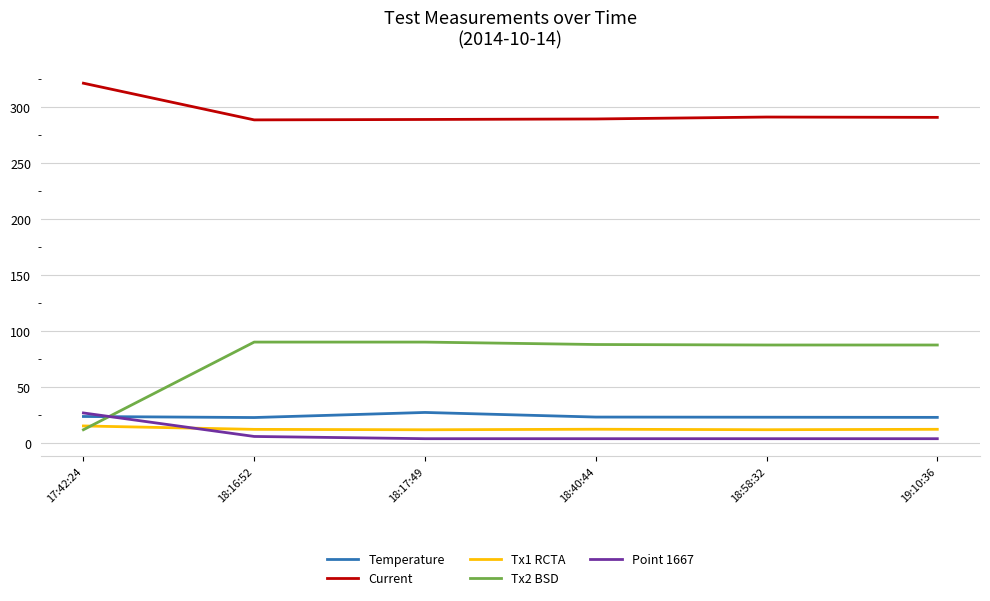

Which series has the largest range (max minus min)?

Tx2 BSD